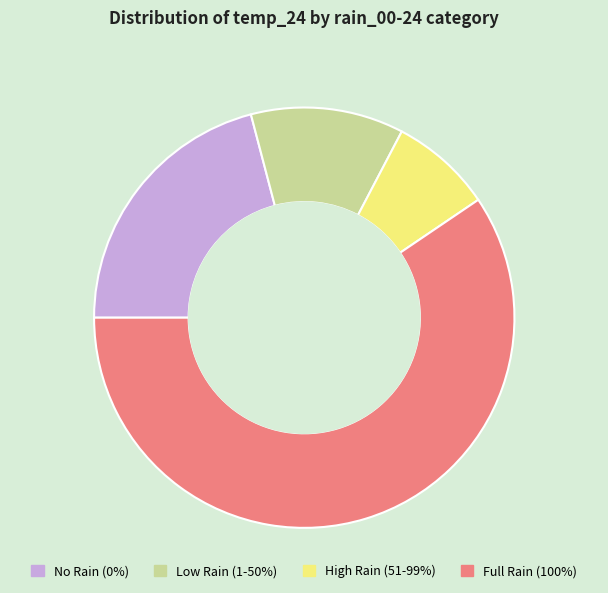

Which has a higher value, Low Rain (1-50%) or Full Rain (100%)?

Full Rain (100%)